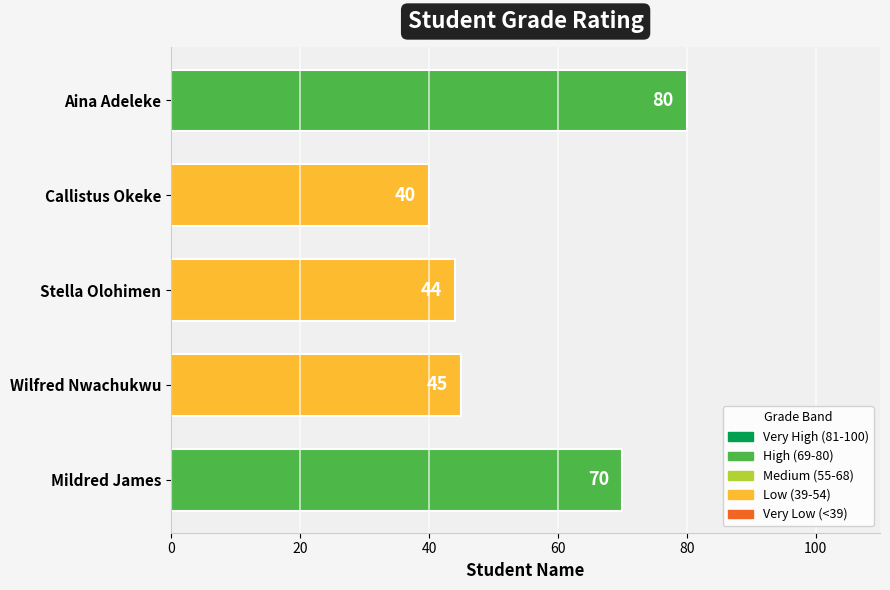

Reading top to bottom, transcribe all the data shown in this chart.

Aina Adeleke=80	Callistus Okeke=40	Stella Olohimen=44	Wilfred Nwachukwu=45	Mildred James=70